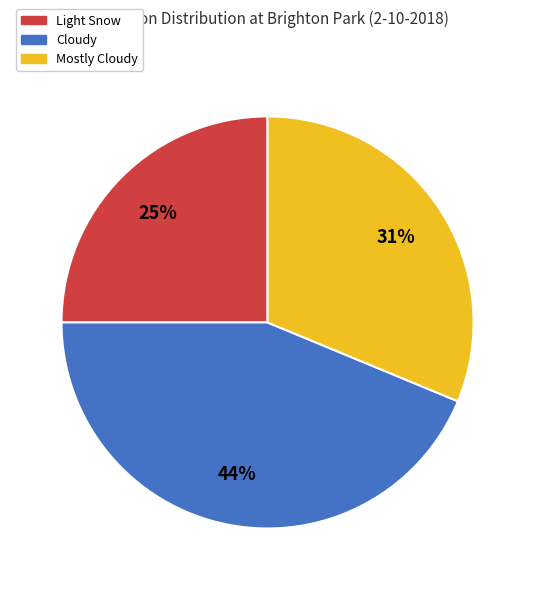

Is the sum of Mostly Cloudy and Light Snow greater than half?

Yes